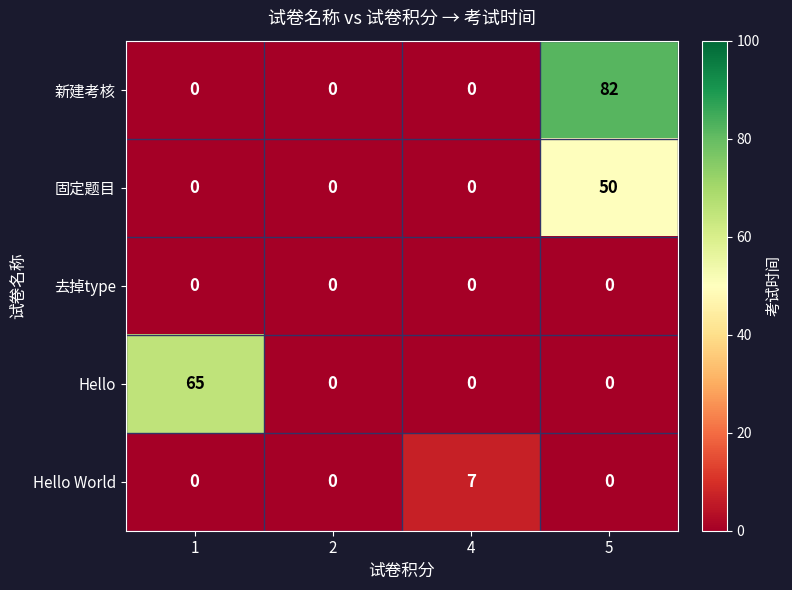

The 固定题目 series shows 22 at 4. True or false?

False